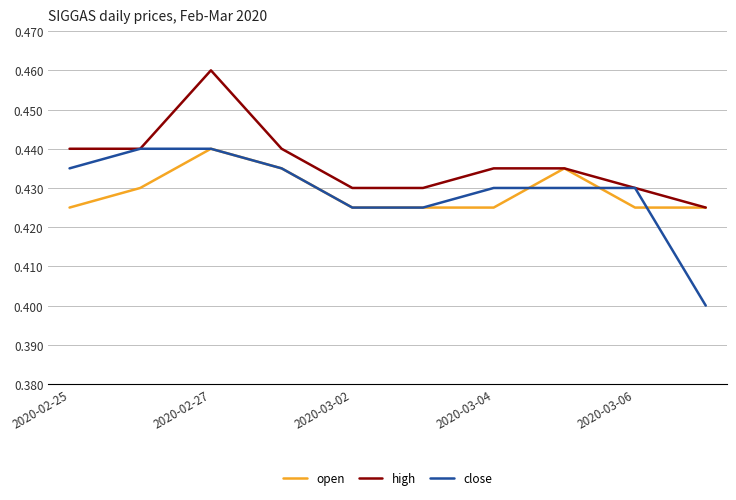

Which series has the largest total across all categories?

high